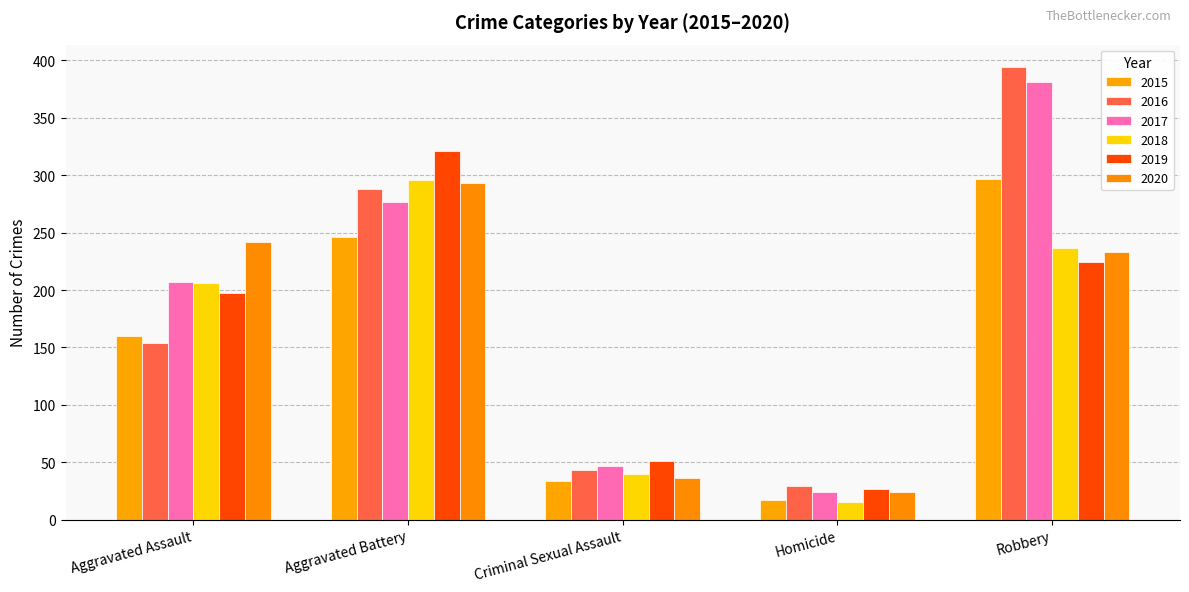

True or false: 2015 has a value of 9 at Homicide.

False